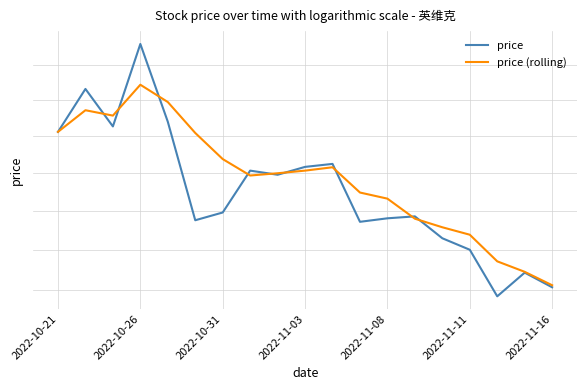

What is the total value across all series at 2022-10-26?

74.0